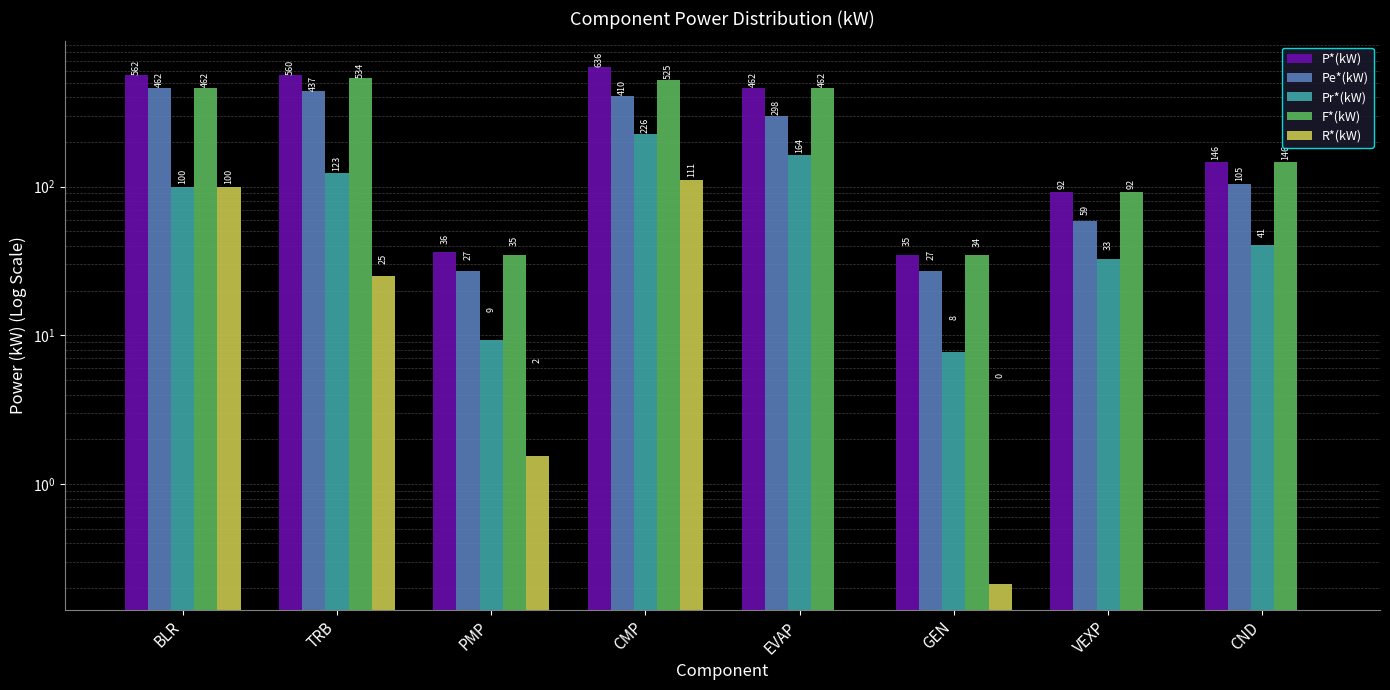

At which label does Pr*(kW) reach its minimum?

GEN